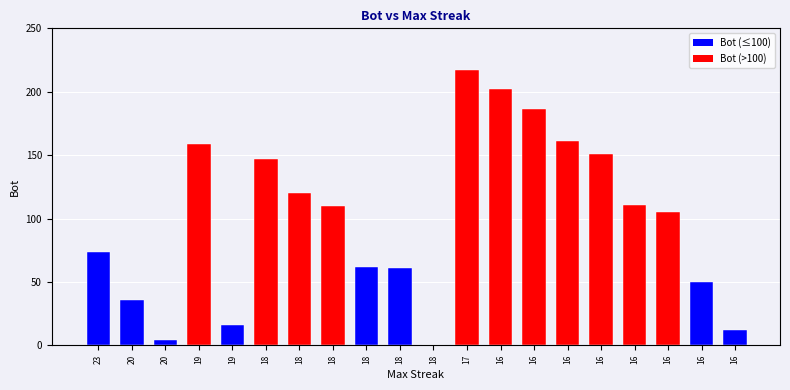

Rank the categories by value from highest to lowest.

17, 16, 16, 16, 19, 16, 18, 18, 16, 18, 16, 23, 18, 18, 16, 20, 19, 16, 20, 18